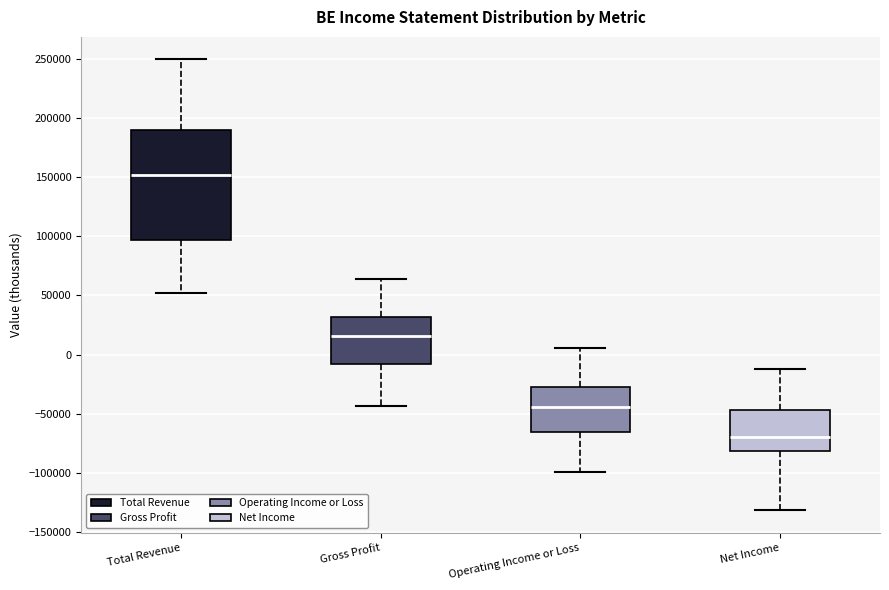

Which box's median line is the lowest?

Net Income